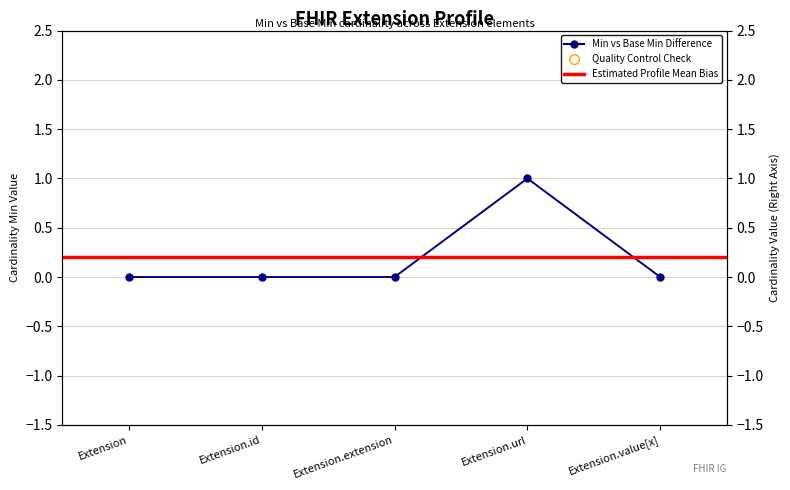

Which has a higher value, Extension.id or Extension?

Extension.id